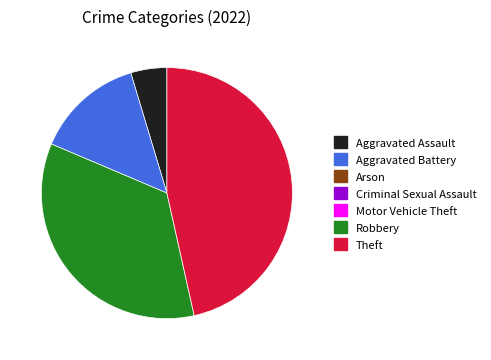

Is there any slice that represents more than half of the pie?

No